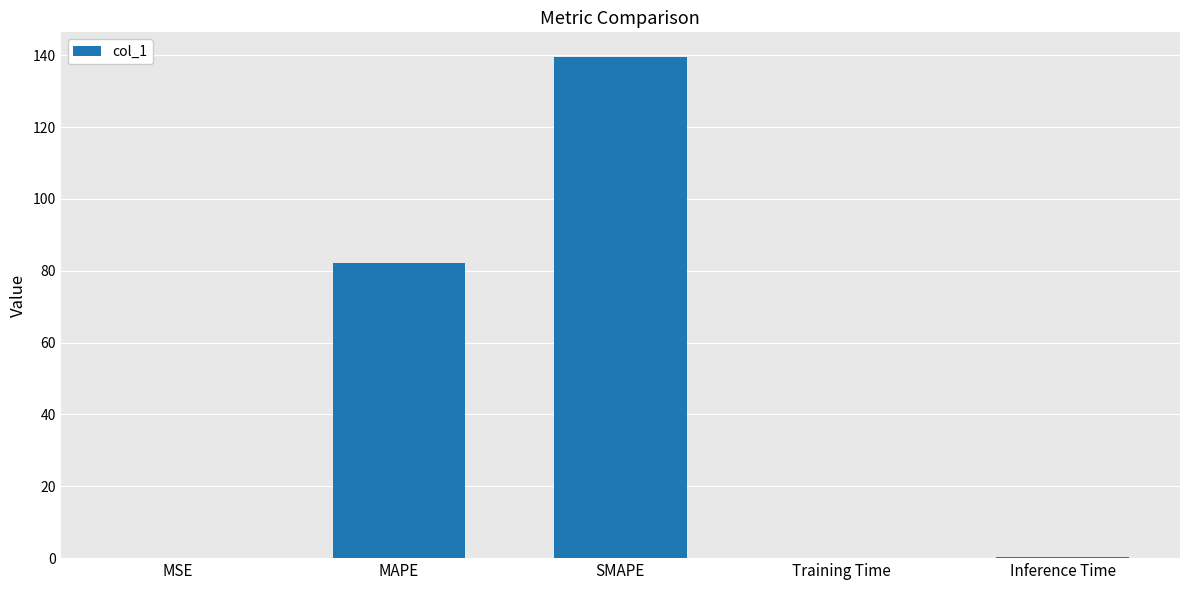

The chart shows a value of 139.4 at SMAPE. True or false?

True